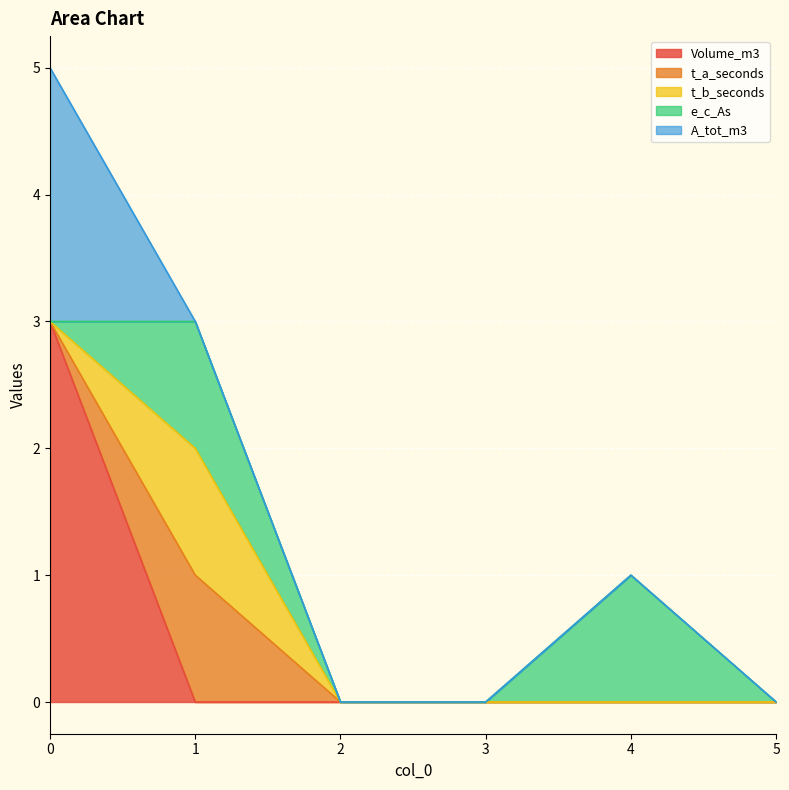

Does the chart display data point markers on the line(s)?

No